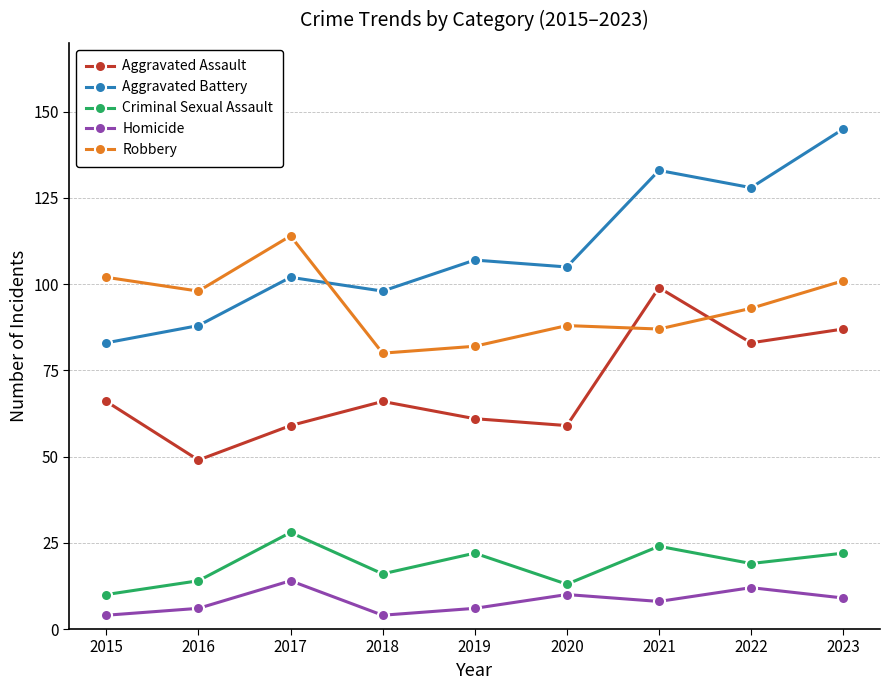

Is it true that Aggravated Assault equals 87 at 2023?

True